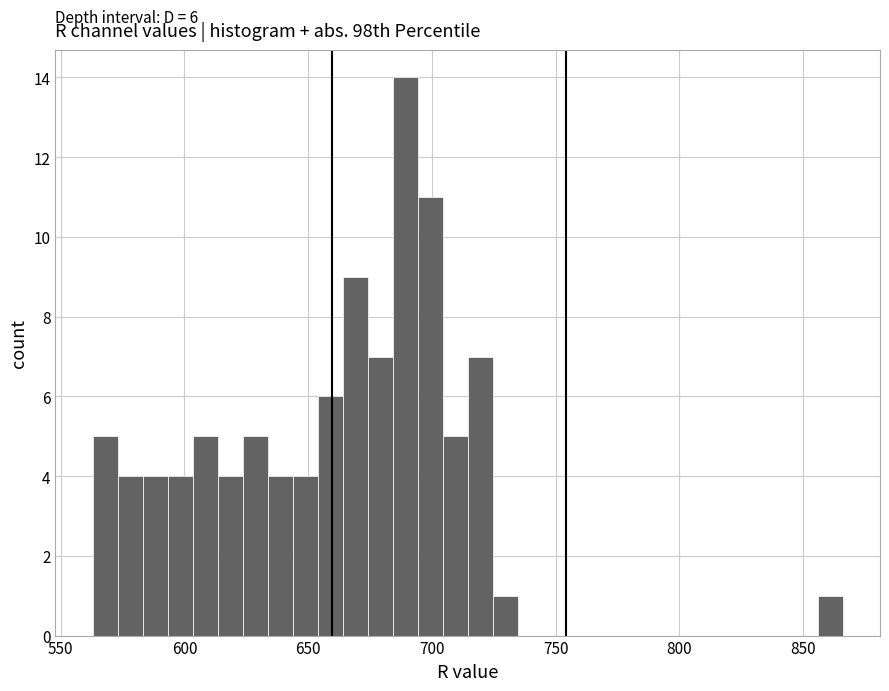

Around what value on the x-axis is the tallest bar? Give the approximate position of its centre, as read against the axis.

690